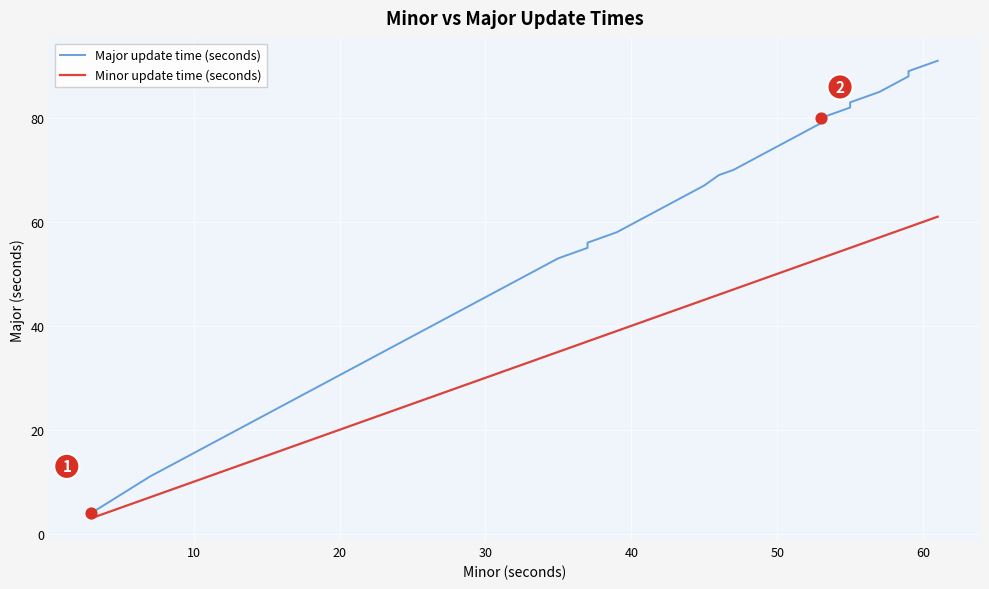

What is the total value across all series at 20?

48